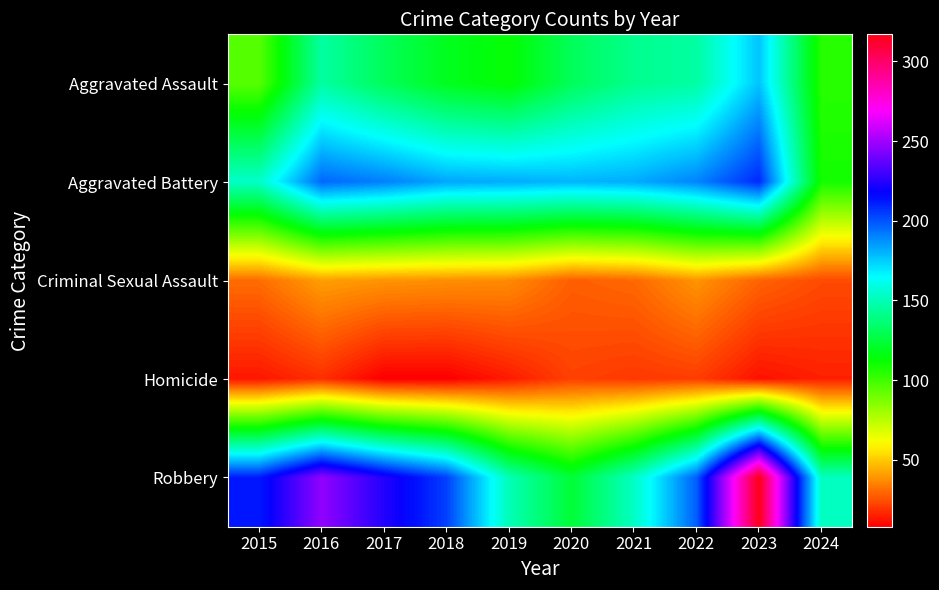

What is the difference between the highest and lowest values at 2022?

177